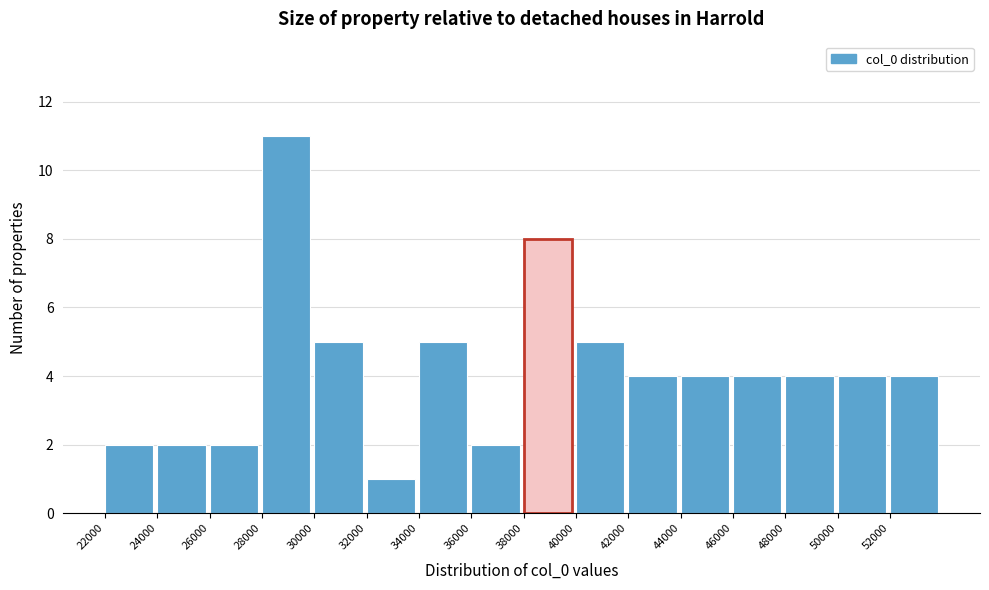

Which range on the x-axis has the tallest bar?

28000 to 30000